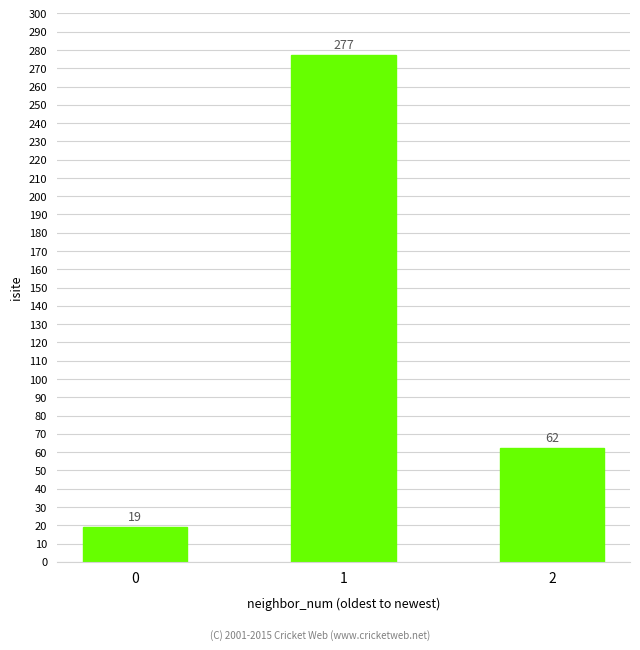

What is the value of the 3rd bar from the left?

62